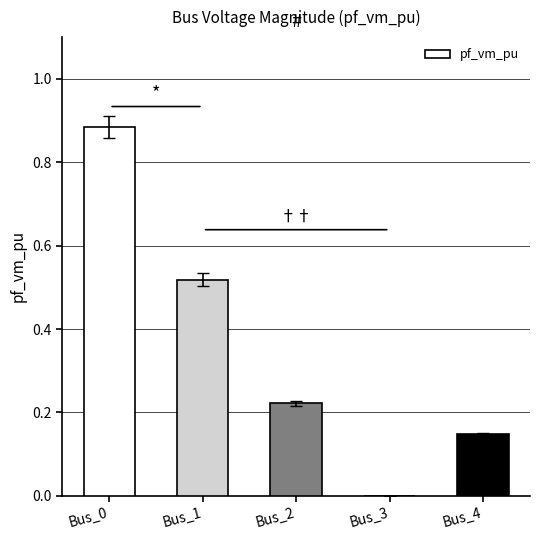

Is it true that the value at Bus_1 is 0.3?

False